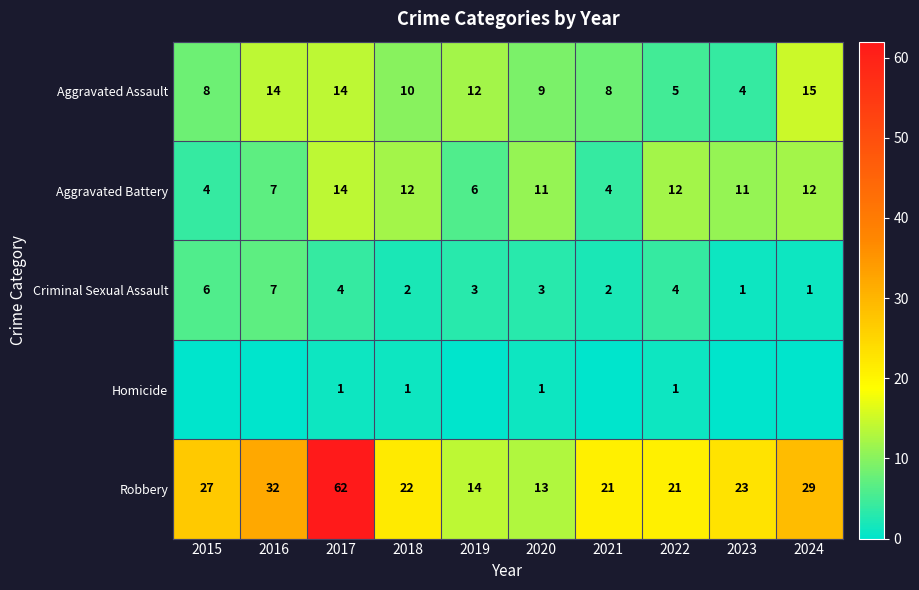

True or false: Robbery has a value of 21 at 2022.

True